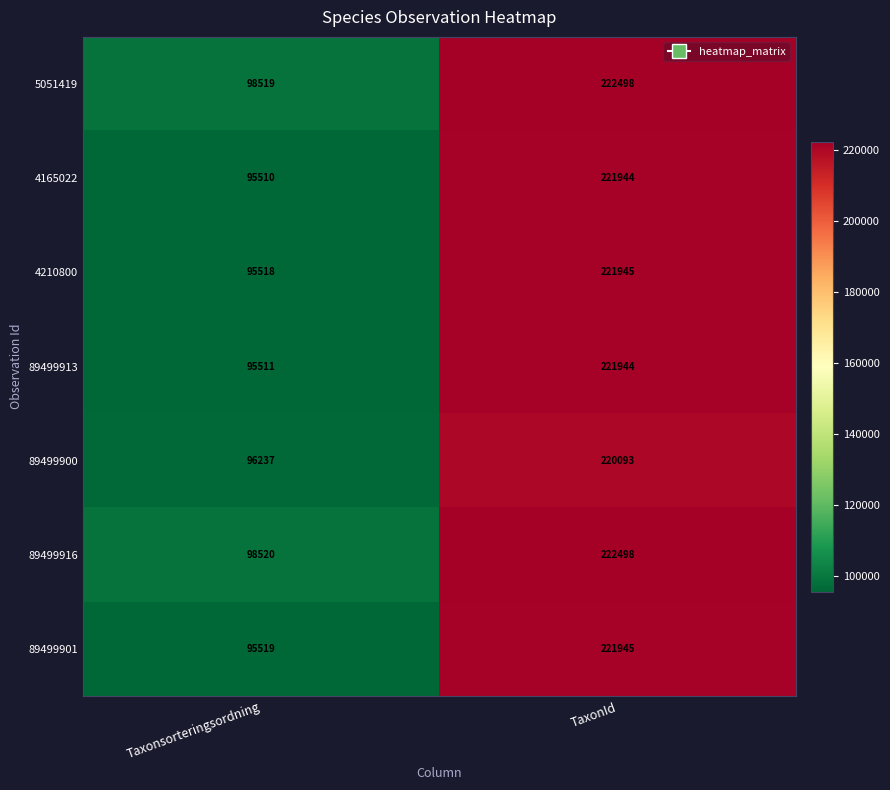

The 4210800 series shows 381272 at TaxonId. True or false?

False